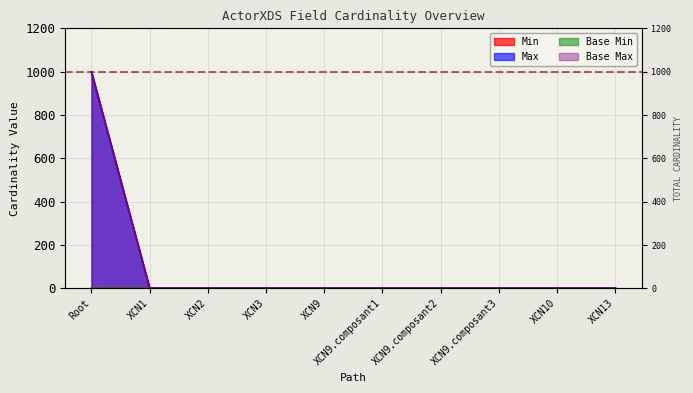

True or false: Max and Min cross at least once.

False